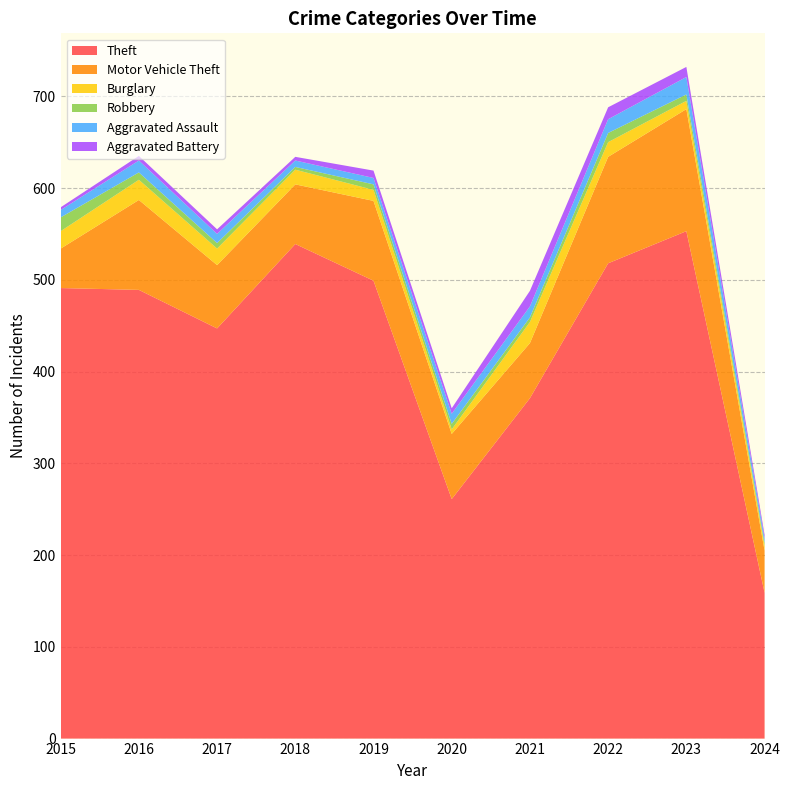

Reading left to right, transcribe all the data shown in this chart.

Theft: 491	489	447	539	499	261	371	518	553	159
Motor Vehicle Theft: 43	98	69	65	87	71	60	116	133	46
Burglary: 19	22	18	16	12	5	23	16	9	5
Robbery: 15	8	6	3	6	6	5	10	7	3
Aggravated Assault: 8	13	10	7	7	11	12	15	19	5
Aggravated Battery: 3	5	5	4	8	6	17	13	11	4